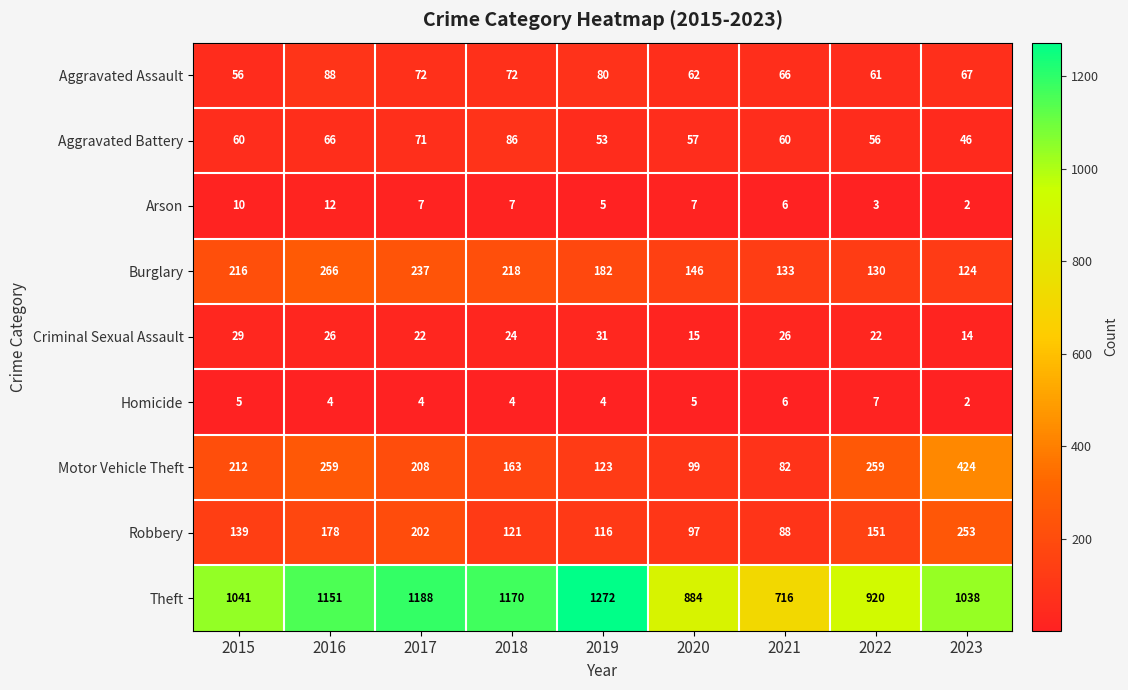

What is the spread (max minus min) of values at 2016?

1147